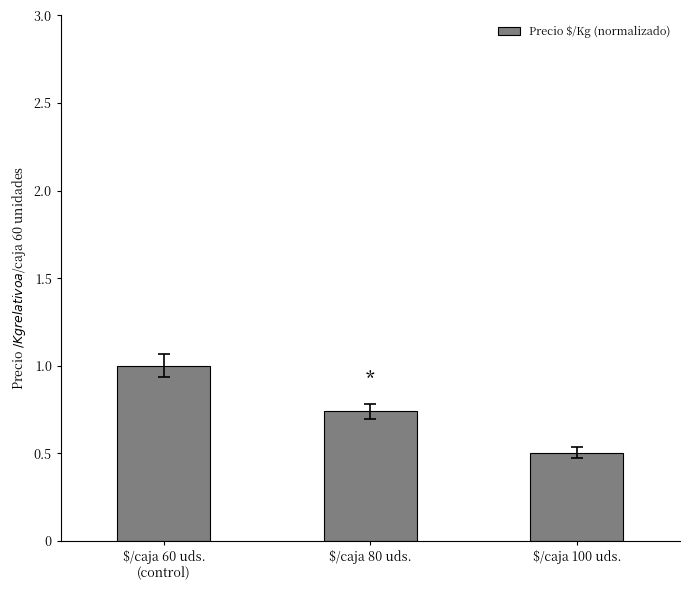

What position from the left is $/caja 80 uds.?

2